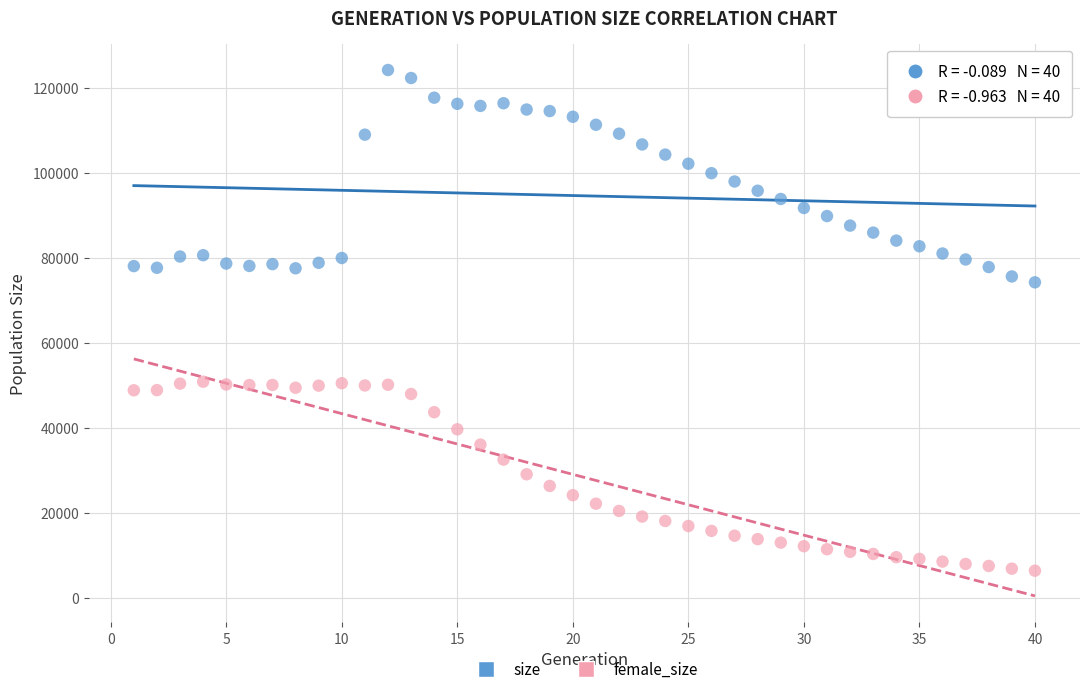

Across all data points, what is the range of Y values (max minus min)?

117677